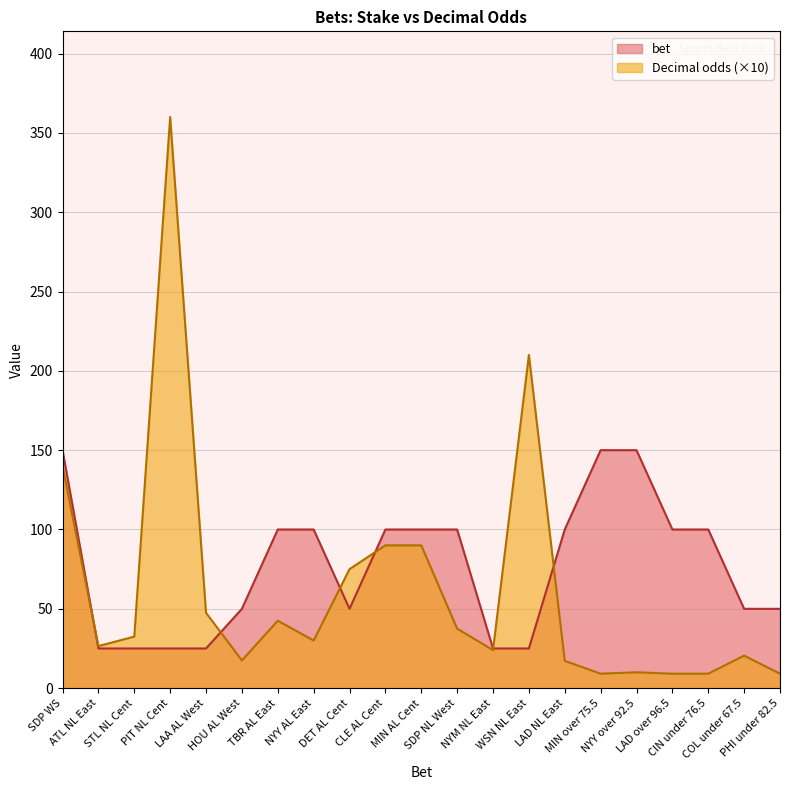

At which category does bet reach its first local valley?

DET AL Cent